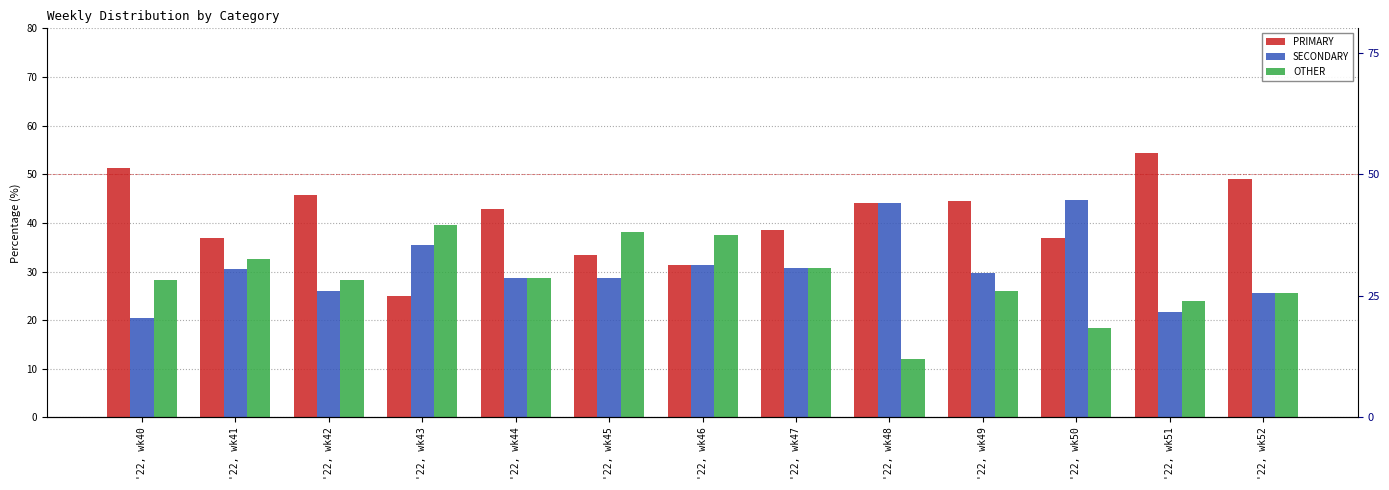

Count the number of categories in the chart.

13